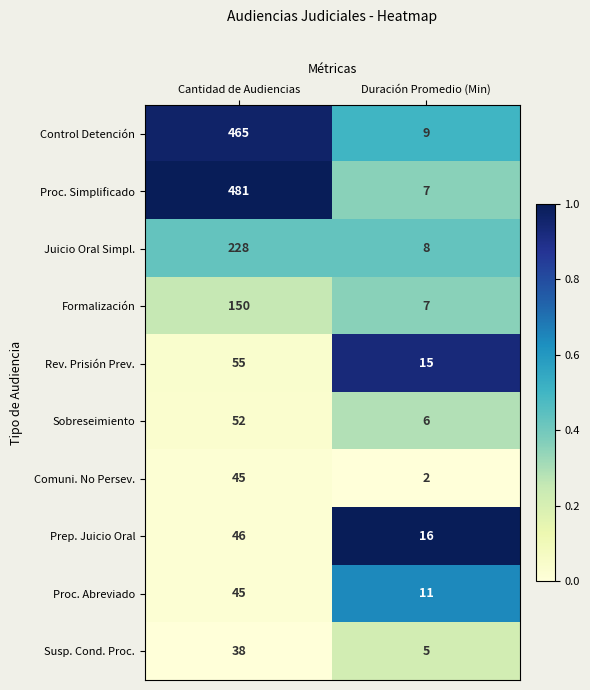

Reading left to right, what are all the values shown in this chart?

Control Detención: Cantidad de Audiencias=465	Duración Promedio (Min)=9
Proc. Simplificado: Cantidad de Audiencias=481	Duración Promedio (Min)=7
Juicio Oral Simpl.: Cantidad de Audiencias=228	Duración Promedio (Min)=8
Formalización: Cantidad de Audiencias=150	Duración Promedio (Min)=7
Rev. Prisión Prev.: Cantidad de Audiencias=55	Duración Promedio (Min)=15
Sobreseimiento: Cantidad de Audiencias=52	Duración Promedio (Min)=6
Comuni. No Persev.: Cantidad de Audiencias=45	Duración Promedio (Min)=2
Prep. Juicio Oral: Cantidad de Audiencias=46	Duración Promedio (Min)=16
Proc. Abreviado: Cantidad de Audiencias=45	Duración Promedio (Min)=11
Susp. Cond. Proc.: Cantidad de Audiencias=38	Duración Promedio (Min)=5